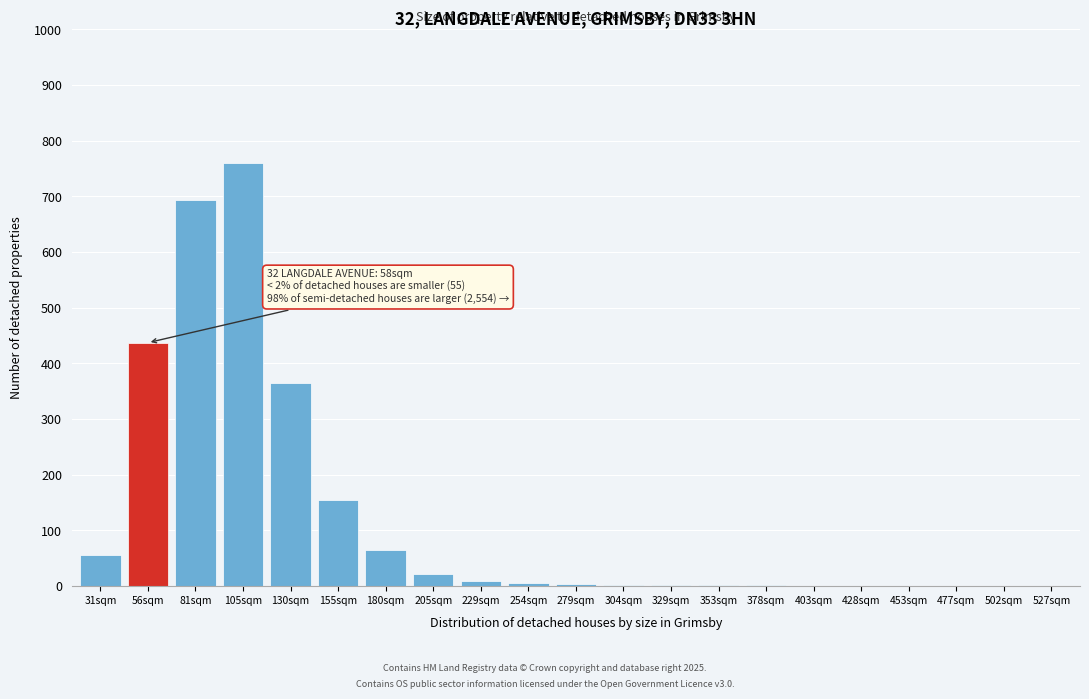

What is the sum of all values?

2572